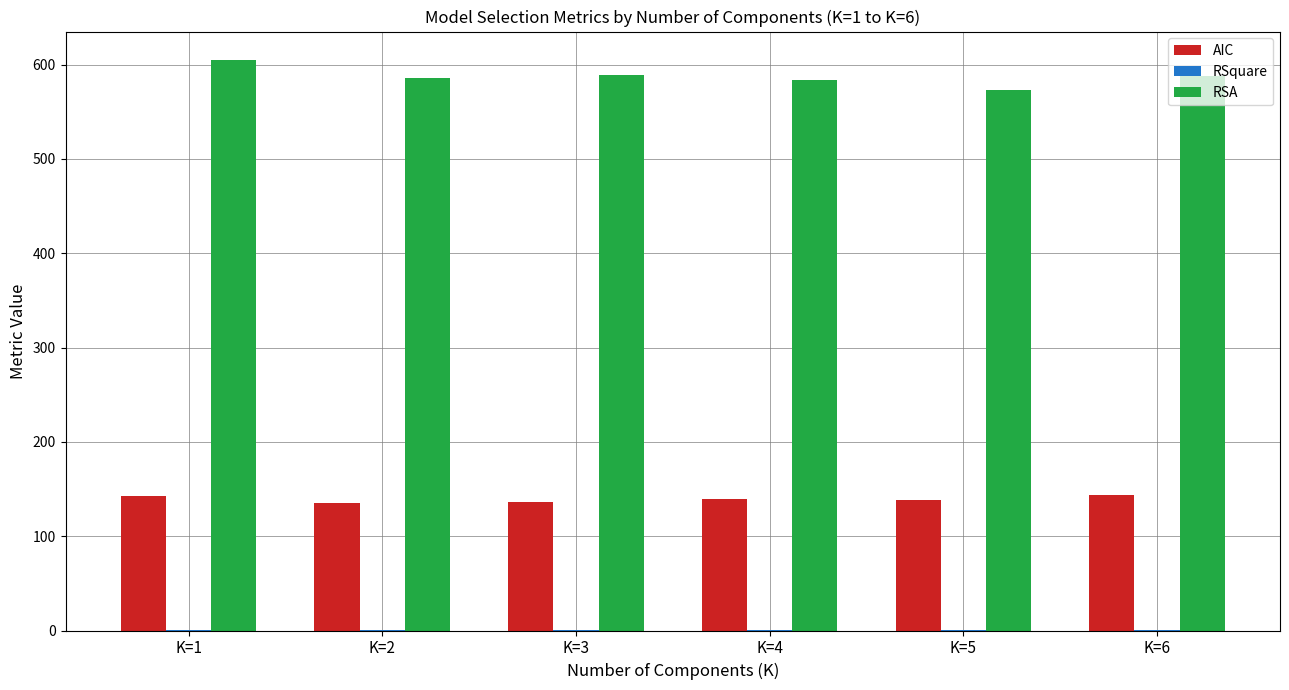

Which series has the largest total across all categories?

RSA